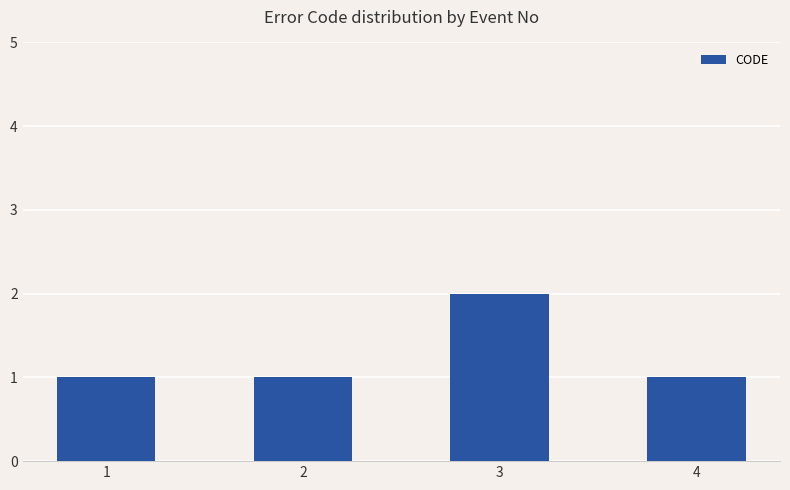

Which category has the highest value across all series?

3